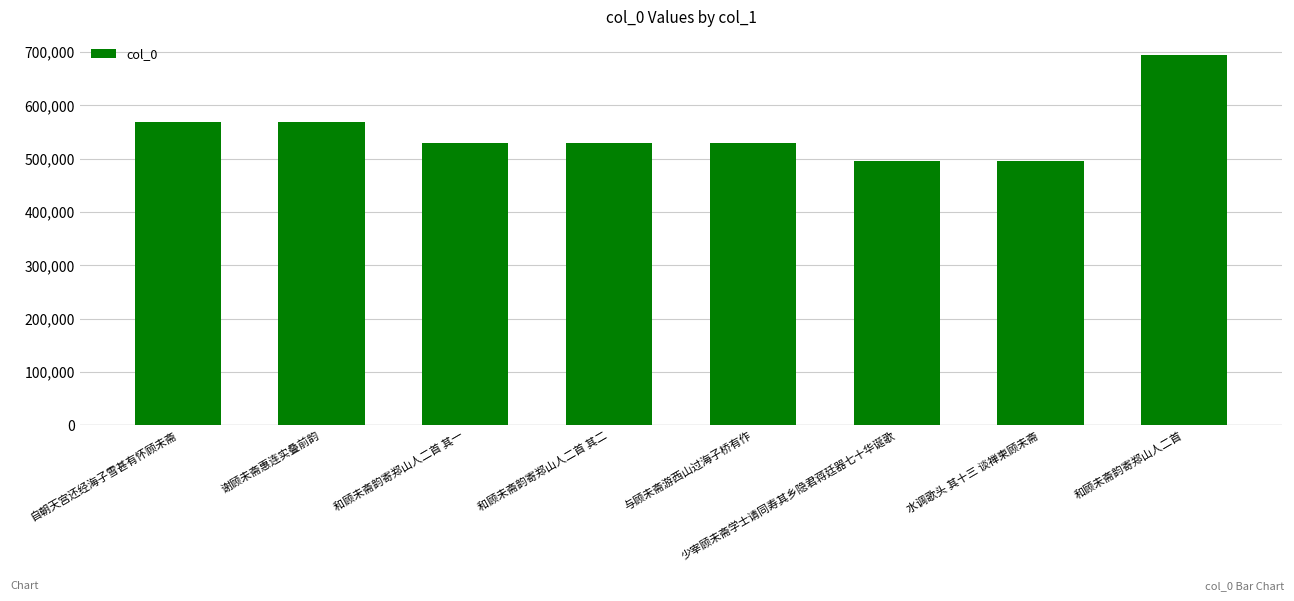

What is the change in value from 自朝天宫还经海子雪甚有怀顾未斋 to 少宰顾未斋学士请同寿其乡隐君蒋廷器七十华诞歌?

-73332